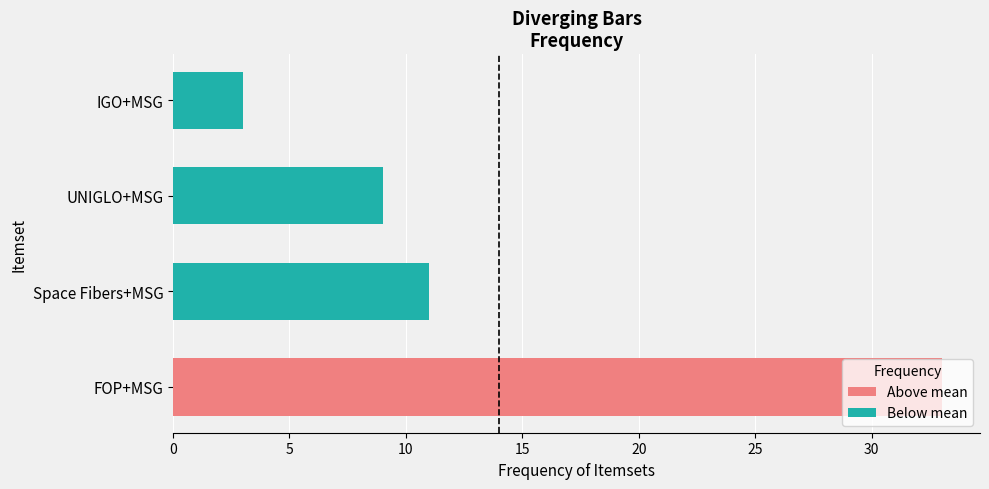

What is the sum of the values at UNIGLO+MSG and IGO+MSG?

12